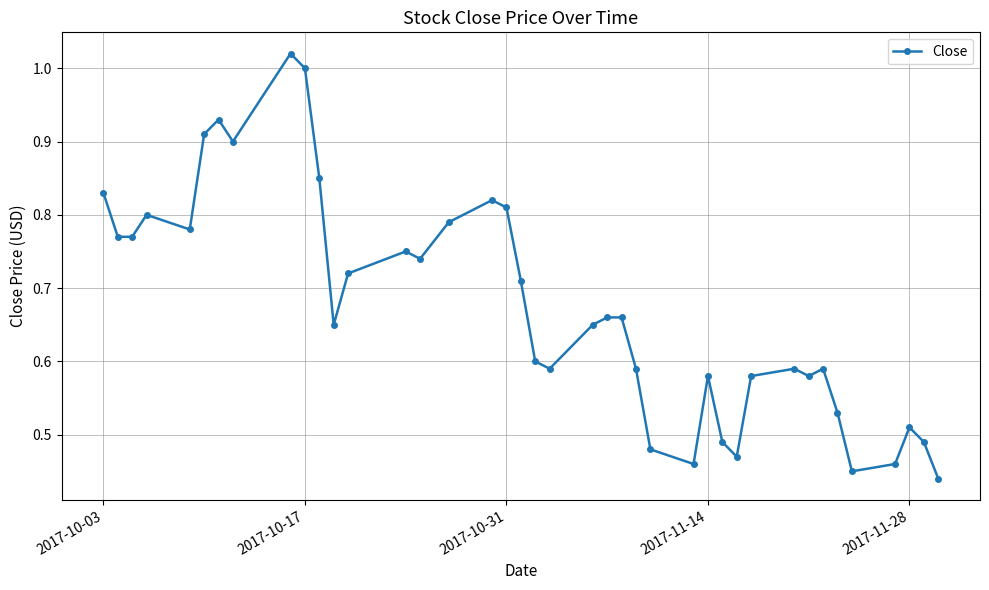

True or false: the data has more than 0 interior local peaks.

True